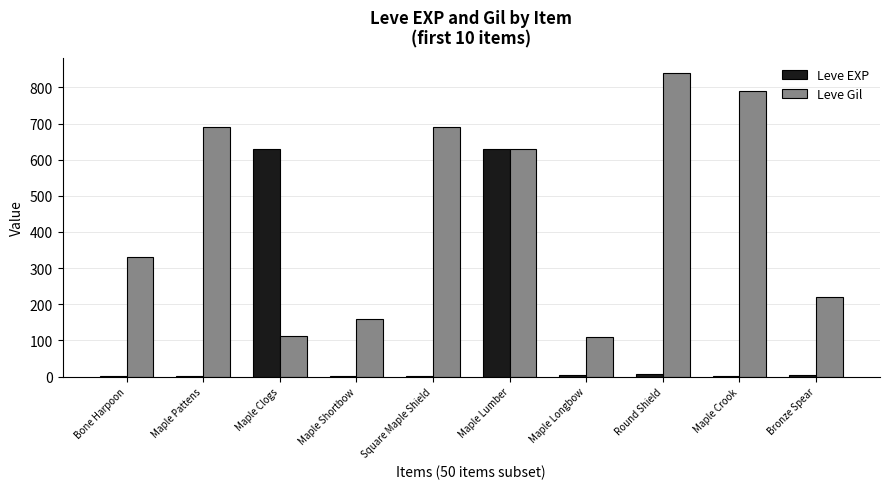

What is the greatest value displayed?

840